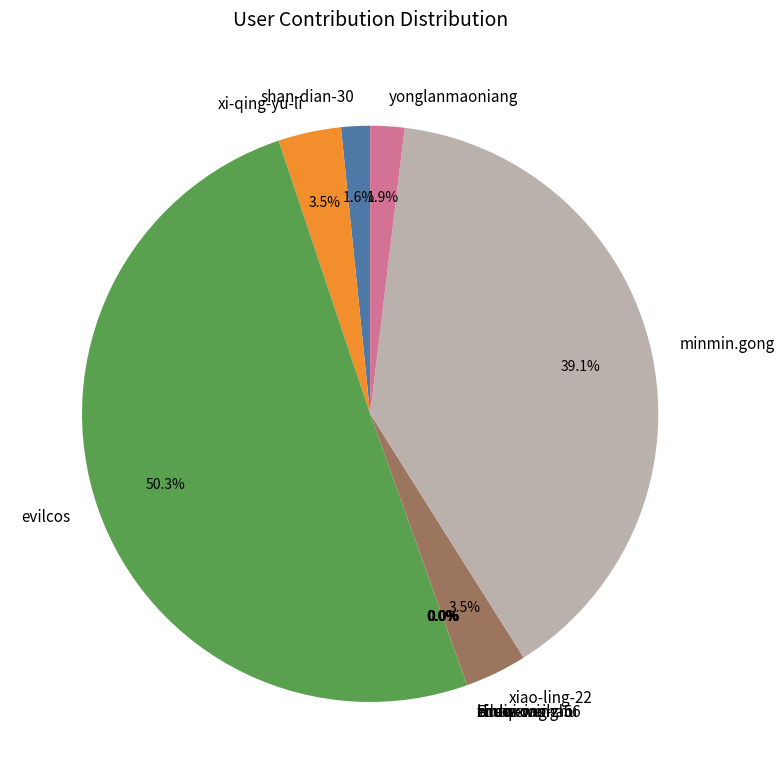

What is the largest slice in the pie chart?

evilcos